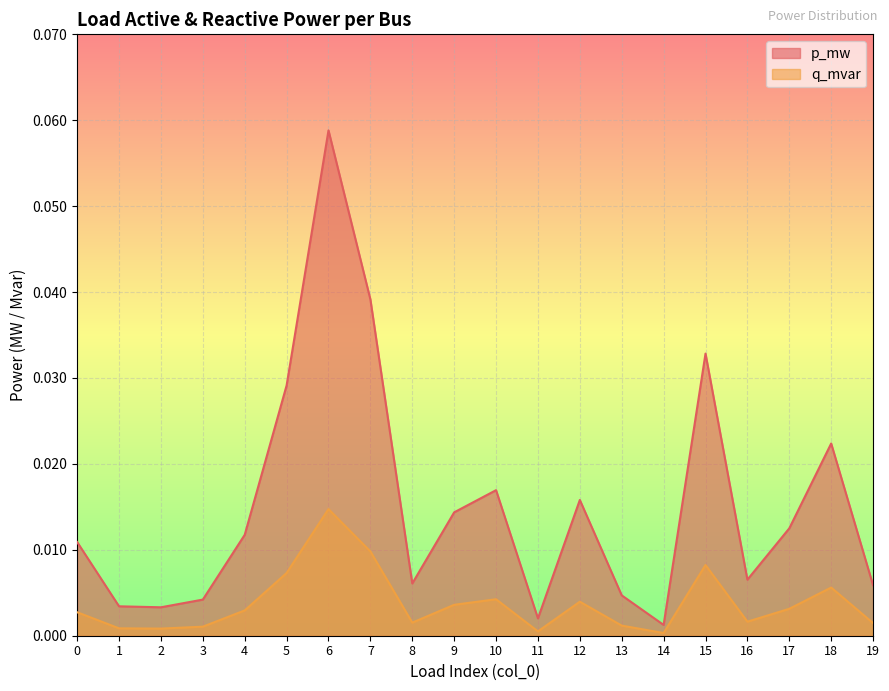

At which label is q_mvar closest to 0?

14